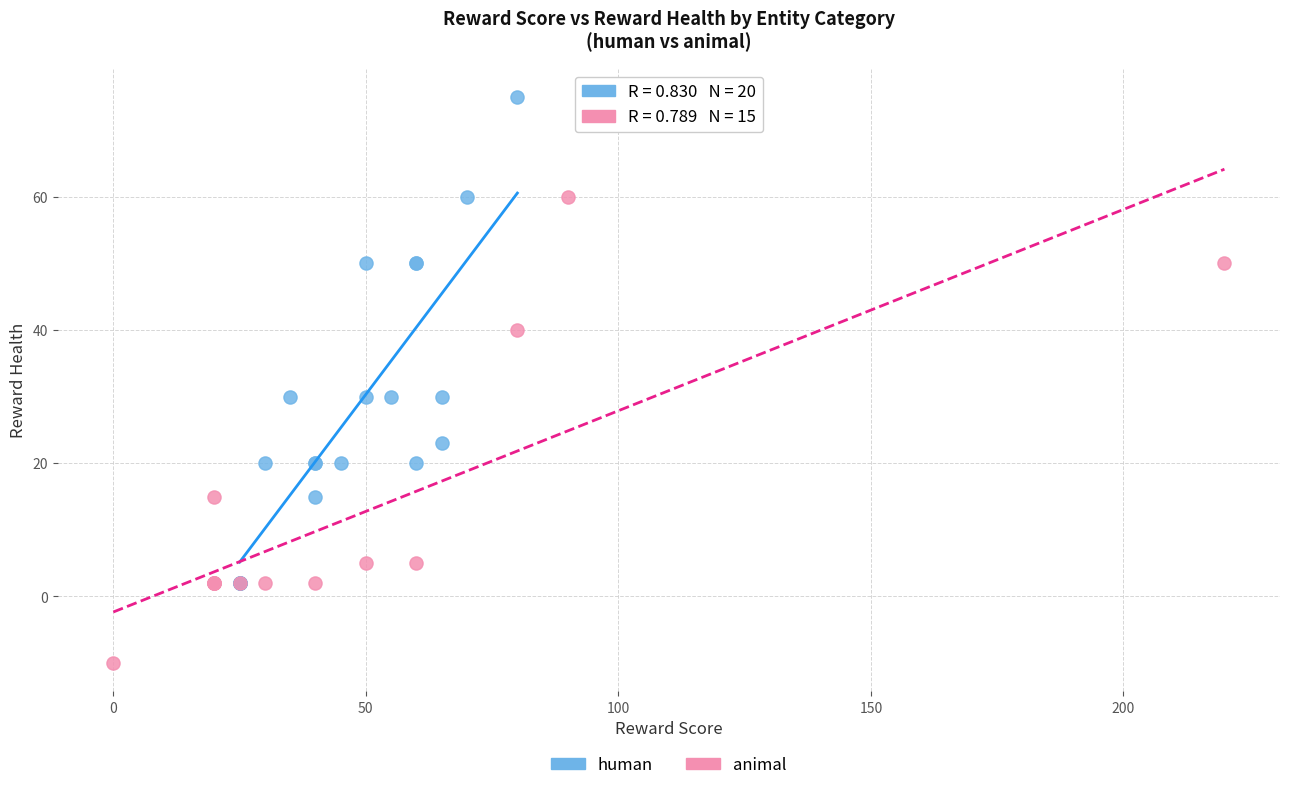

Which series contains the highest Y value?

human